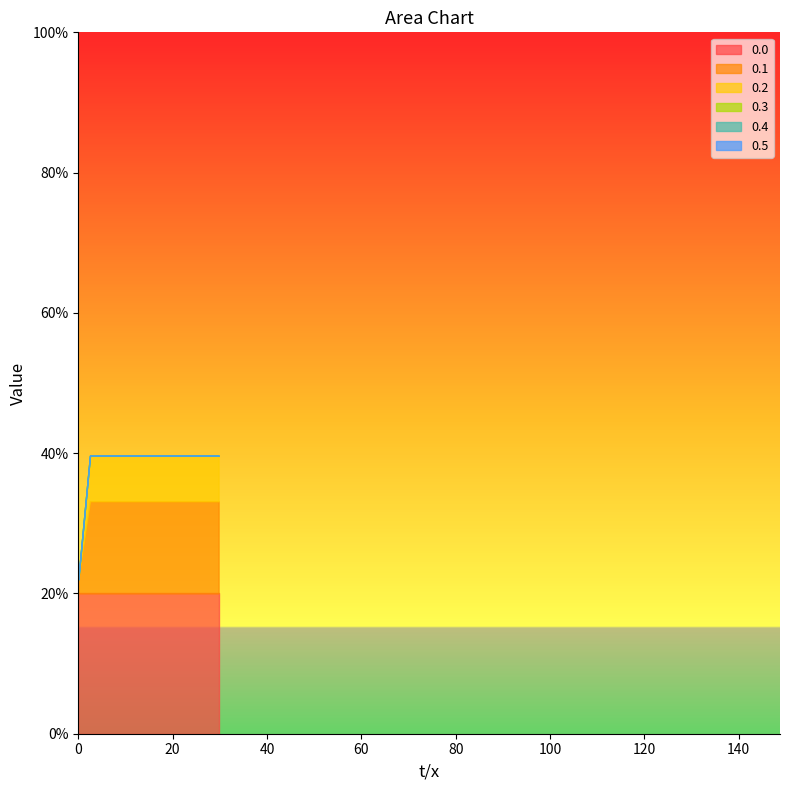

Which has a higher value, 14.87541046938382 or 22.31311570407573?

14.87541046938382